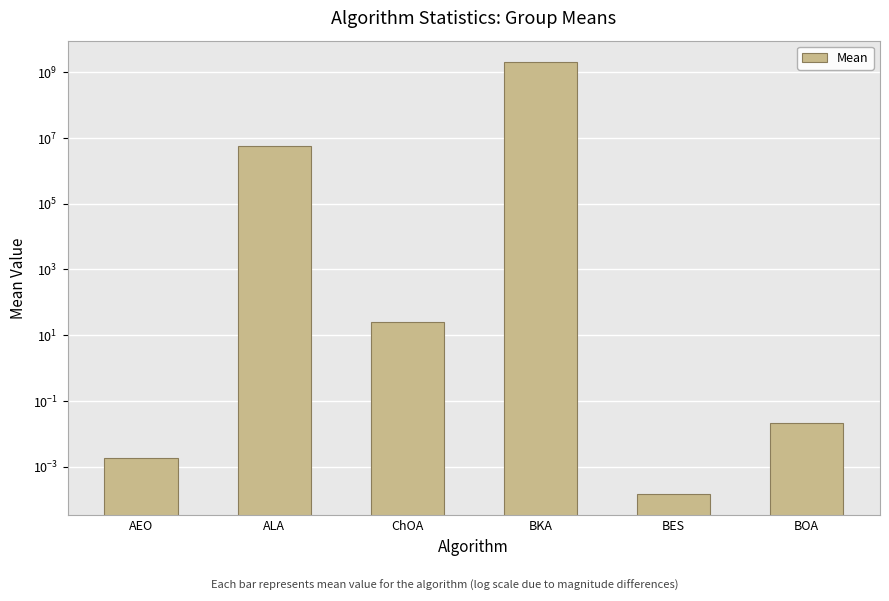

What position from the right is ChOA?

4